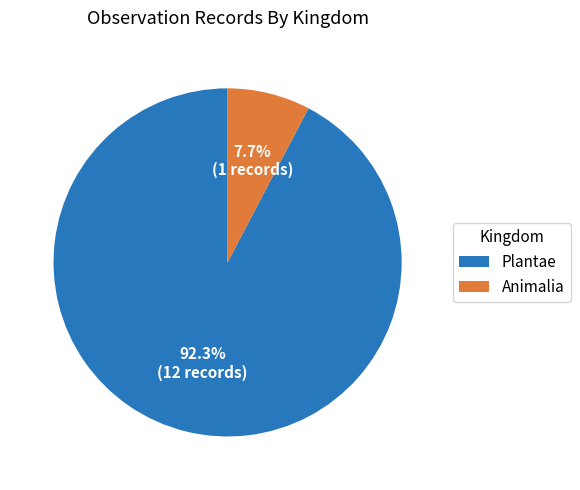

Between Plantae and Animalia, which is larger?

Plantae